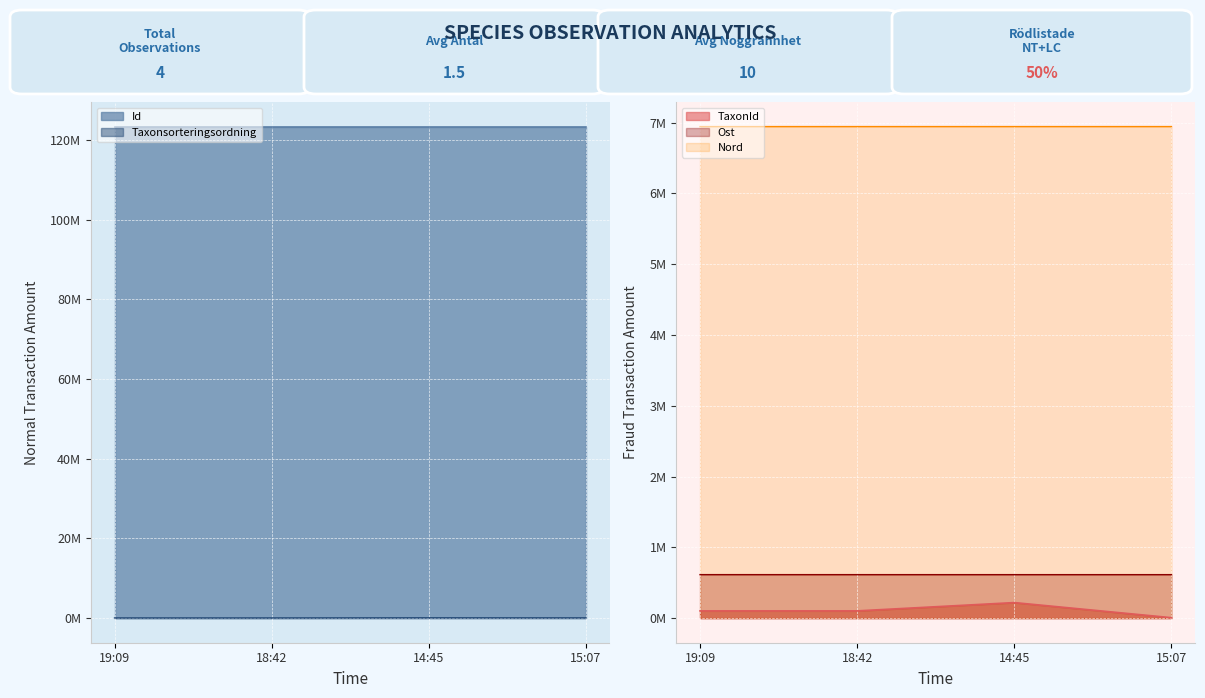

What position from the right is 18:42?

3